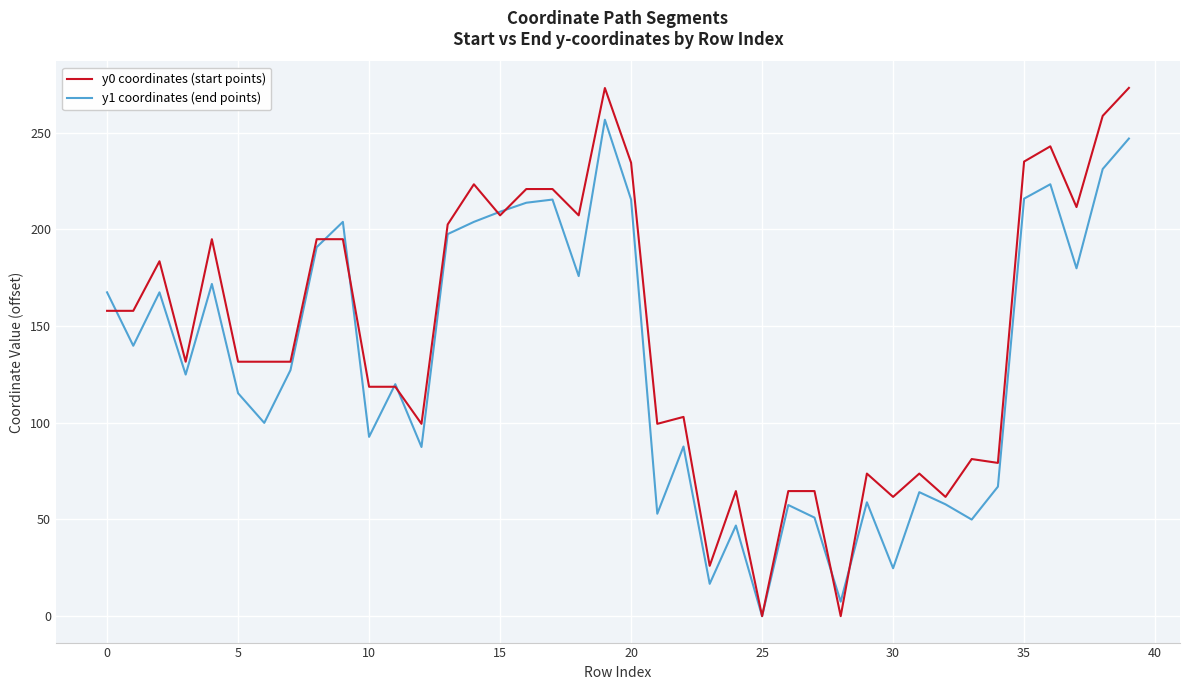

List the series in order of their peak value, lowest first.

y1 coordinates (end points), y0 coordinates (start points)